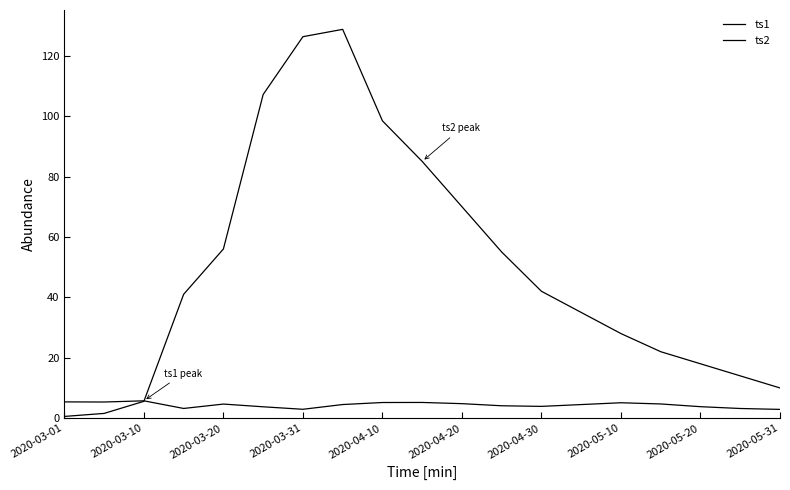

Does the chart have visible grid lines?

No